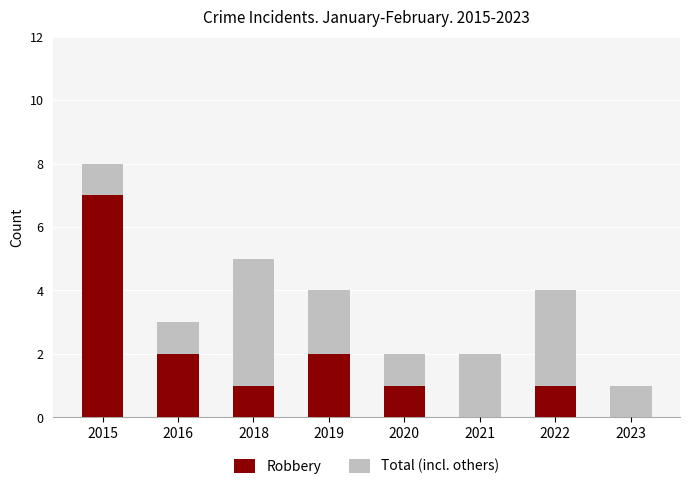

True or false: Robbery has a value of 3 at 2023.

False